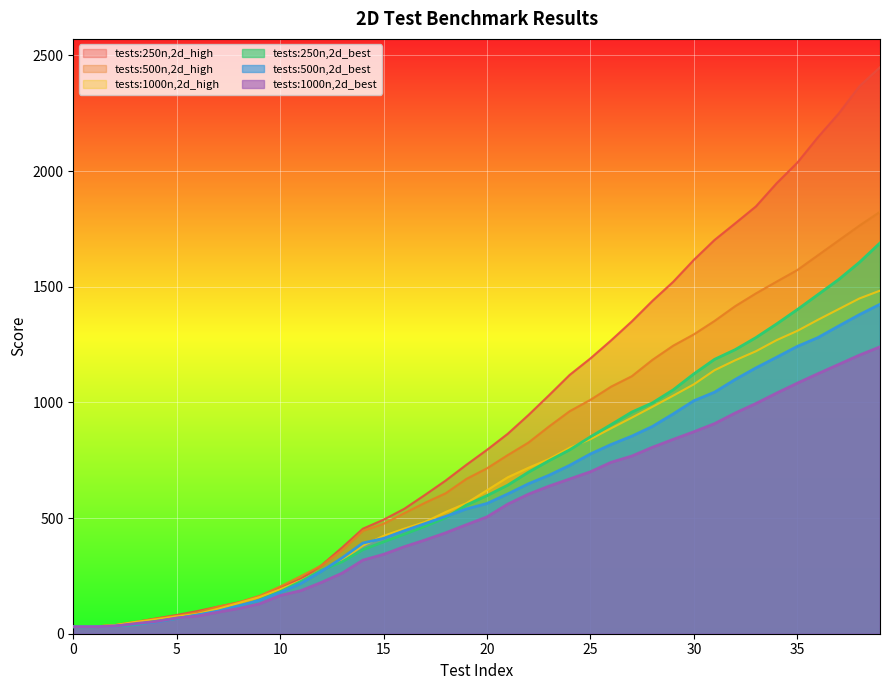

True or false: tests:500n,2d_best has more than 1 interior local peaks.

False